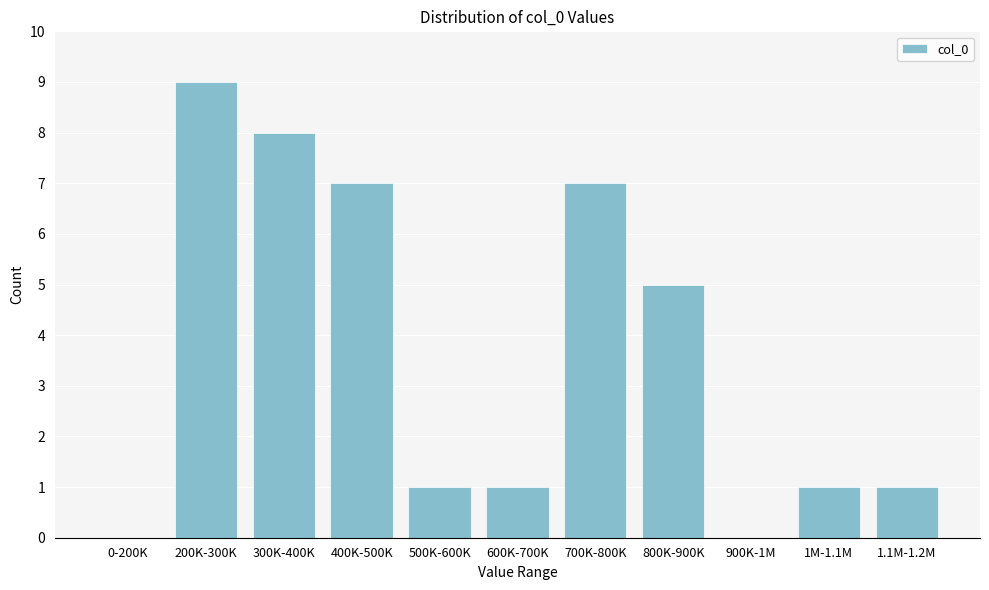

Reading left to right, what are all the values shown in this chart?

0-200K=0	200K-300K=9	300K-400K=8	400K-500K=7	500K-600K=1	600K-700K=1	700K-800K=7	800K-900K=5	900K-1M=0	1M-1.1M=1	1.1M-1.2M=1